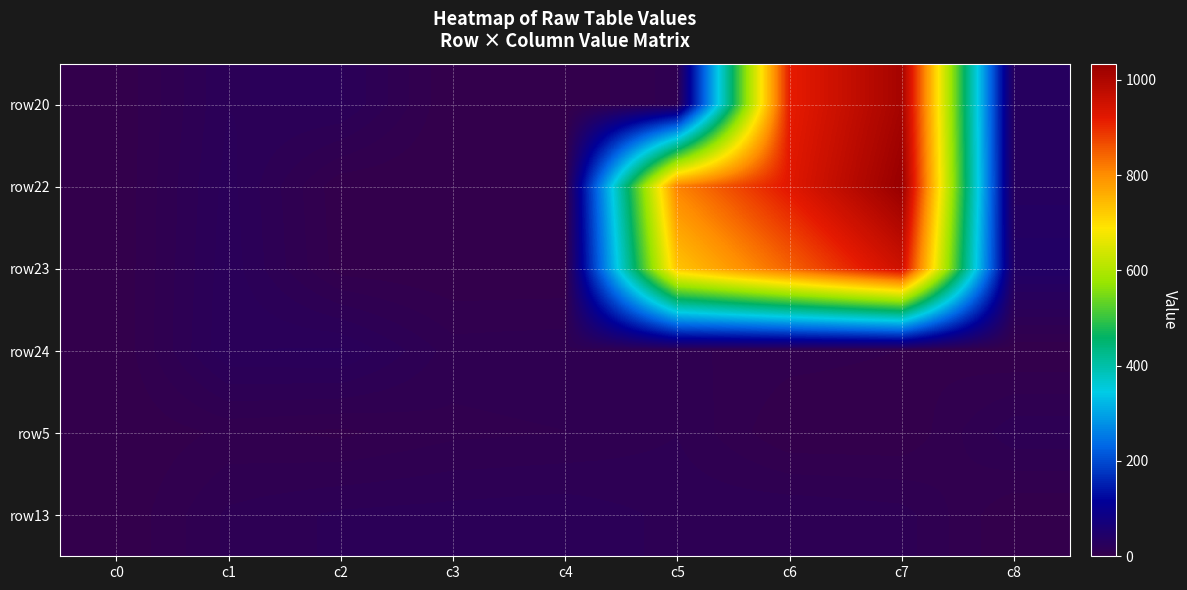

What is the spread (max minus min) of values at c3?

18.0